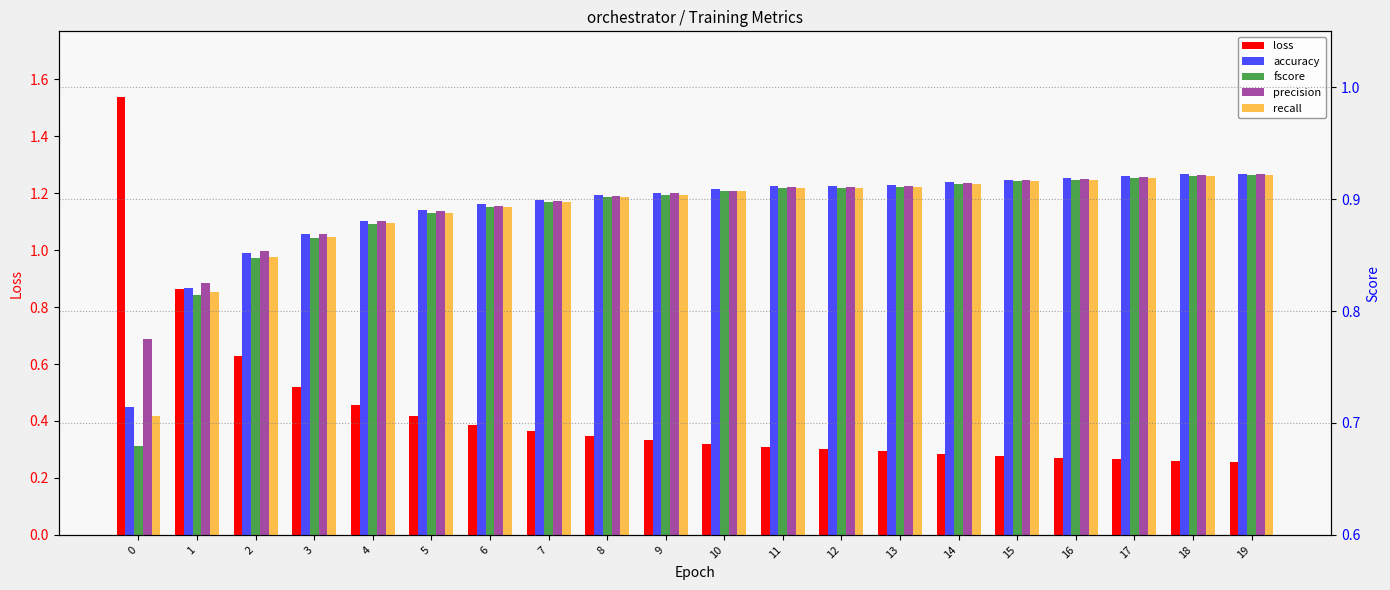

What is the maximum value for precision?

0.9